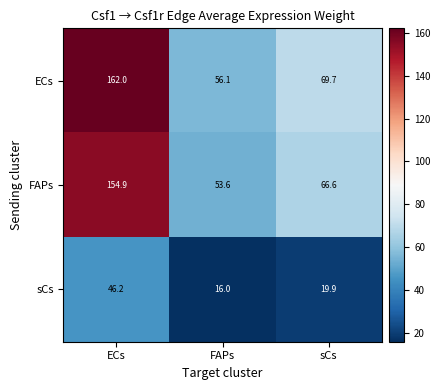

The FAPs series shows 78.3 at FAPs. True or false?

False